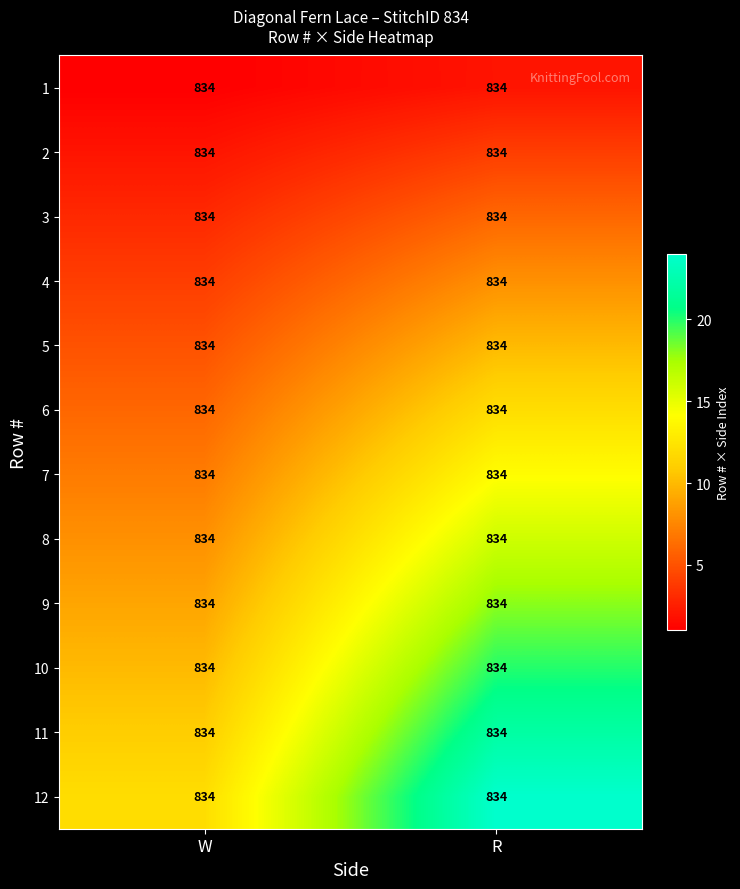

True or false: 2 has a value of 1 at W.

False